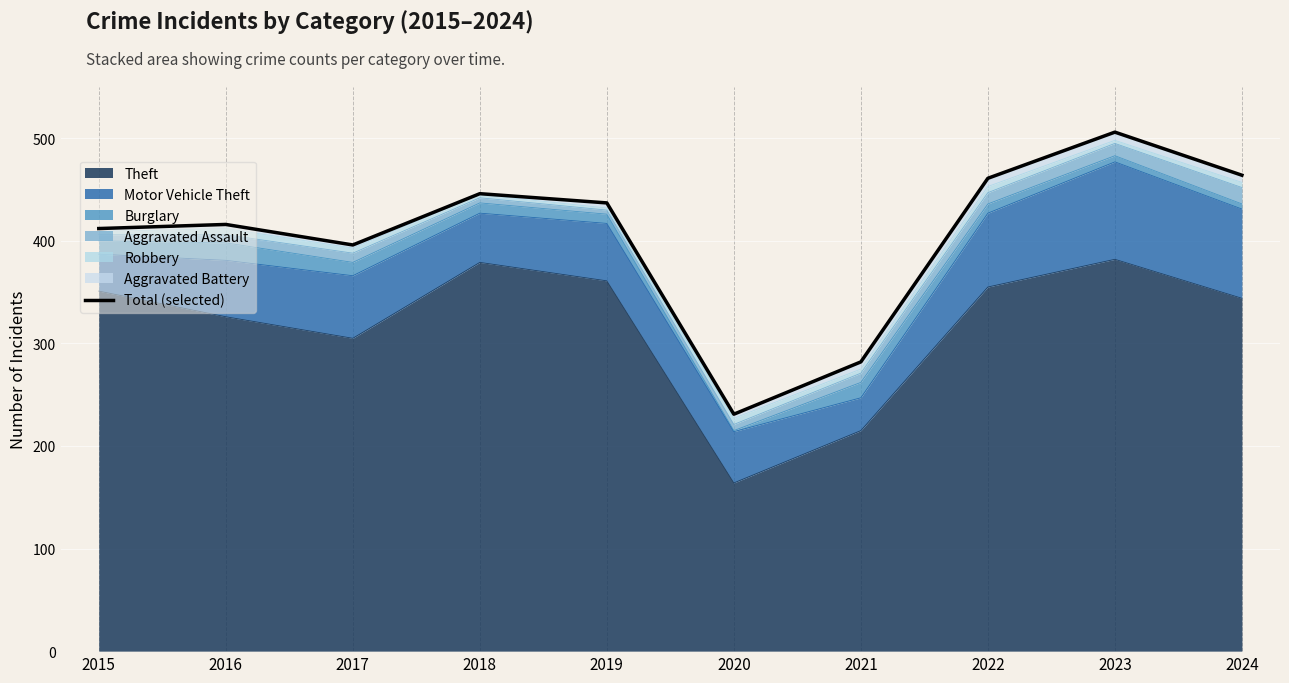

Reading left to right, list all the values displayed in this chart.

2015=412	2016=416	2017=396	2018=446	2019=437	2020=231	2021=282	2022=461	2023=506	2024=464